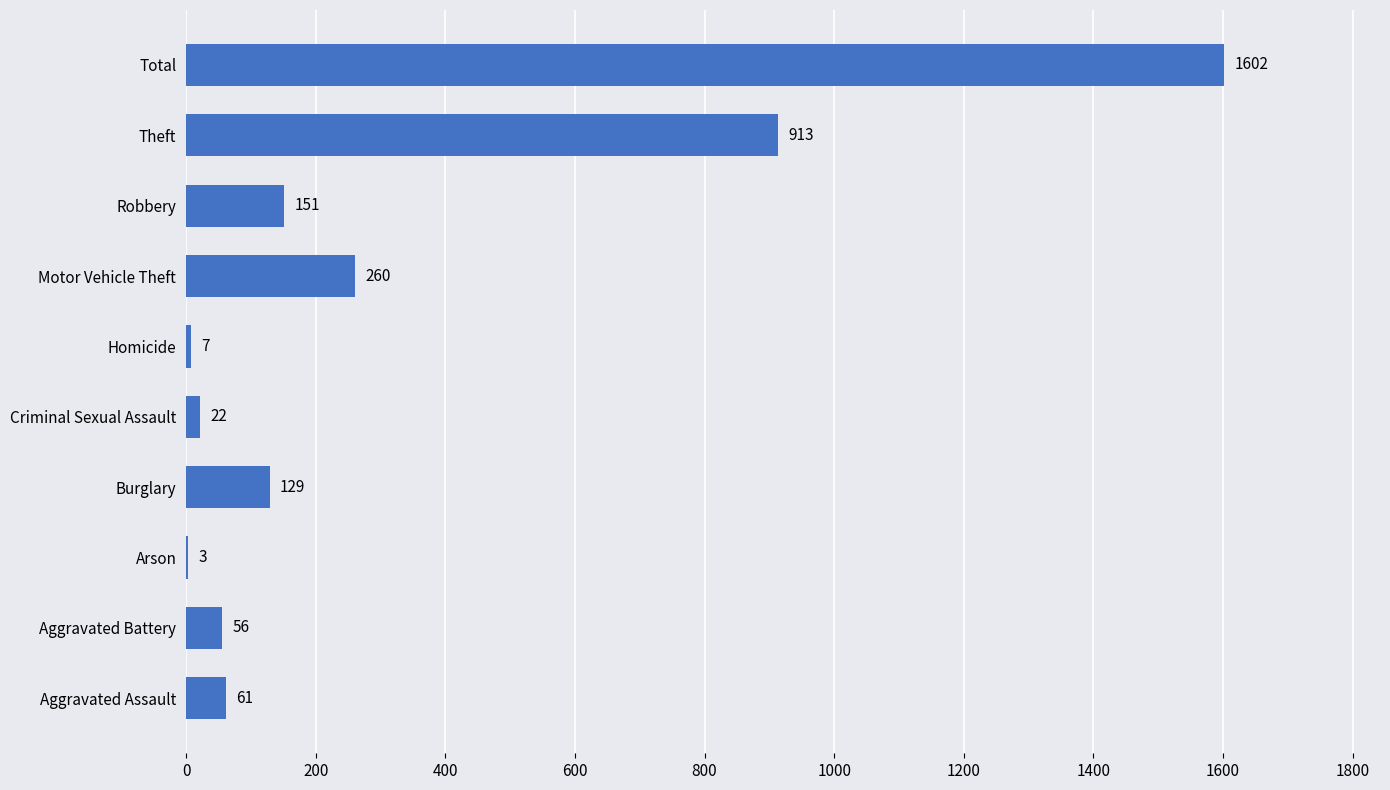

What is the sum of the values at Aggravated Battery and Criminal Sexual Assault?

78